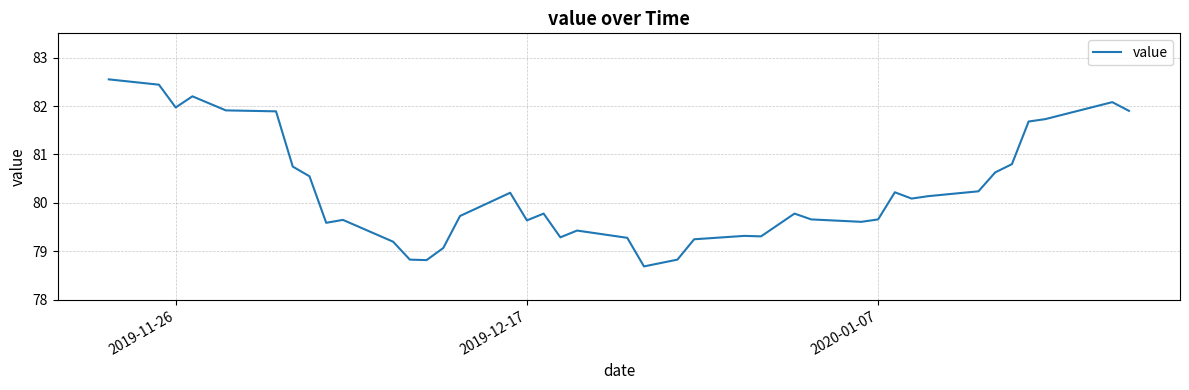

What is the smallest value displayed?

78.7